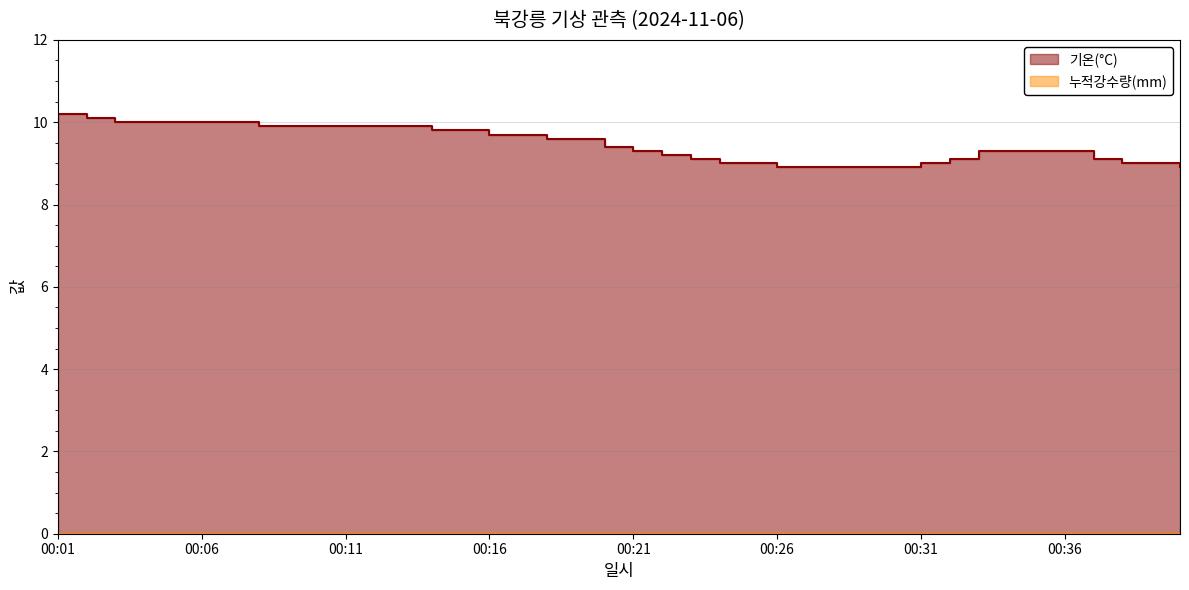

Reading left to right, transcribe all the data shown in this chart.

00:01=10.2	00:02=10.1	00:03=10.0	00:04=10.0	00:05=10.0	00:06=10.0	00:07=10.0	00:08=9.9	00:09=9.9	00:10=9.9	00:11=9.9	00:12=9.9	00:13=9.9	00:14=9.8	00:15=9.8	00:16=9.7	00:17=9.7	00:18=9.6	00:19=9.6	00:20=9.4	00:21=9.3	00:22=9.2	00:23=9.1	00:24=9.0	00:25=9.0	00:26=8.9	00:27=8.9	00:28=8.9	00:29=8.9	00:30=8.9	00:31=9.0	00:32=9.1	00:33=9.3	00:34=9.3	00:35=9.3	00:36=9.3	00:37=9.1	00:38=9.0	00:39=9.0	00:40=8.9